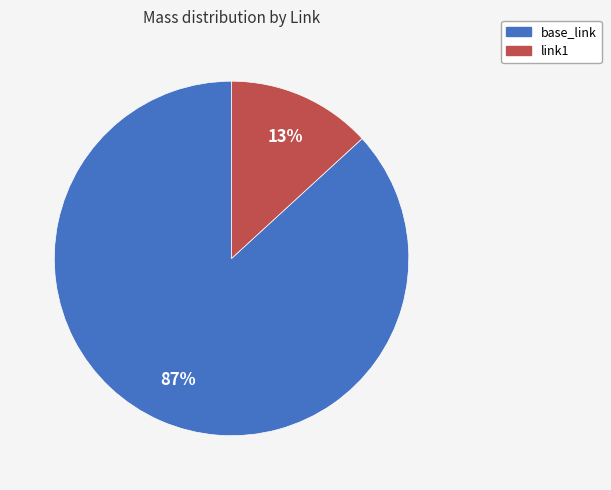

Which slice represents more than half of the pie?

base_link